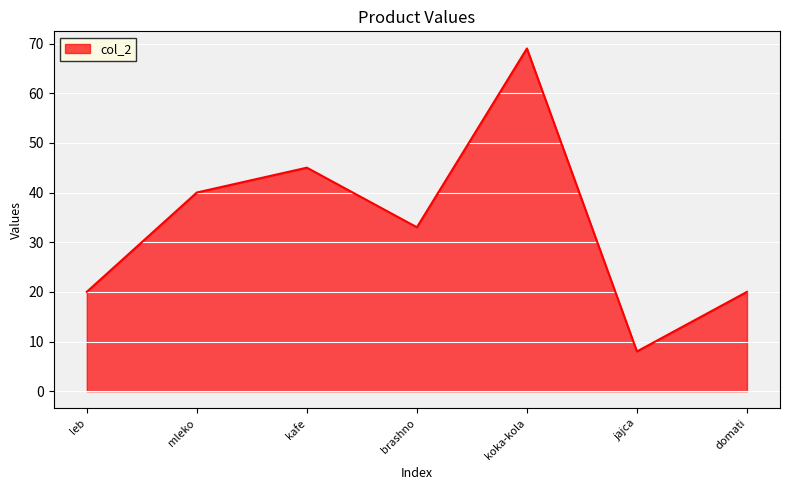

True or false: there are more than 2 points higher than both neighbors.

False